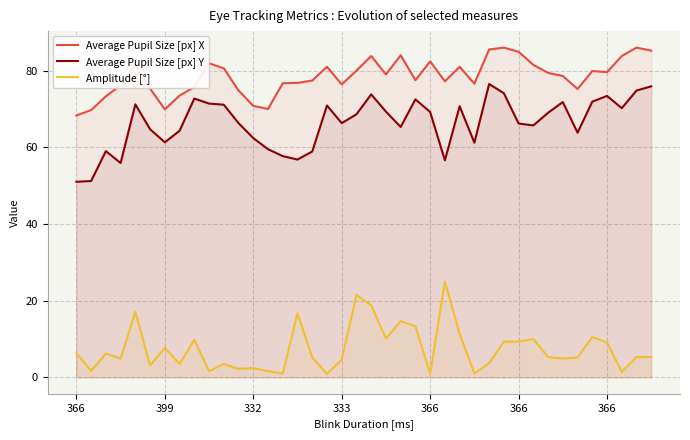

True or false: Average Pupil Size [px] X and Amplitude [°] intersect in this chart.

False